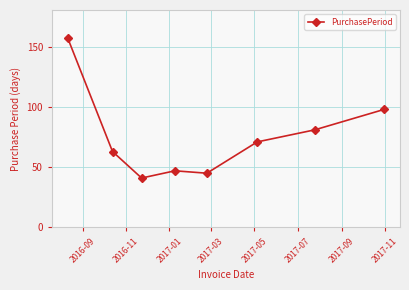

What is the minimum value shown in the chart?

41